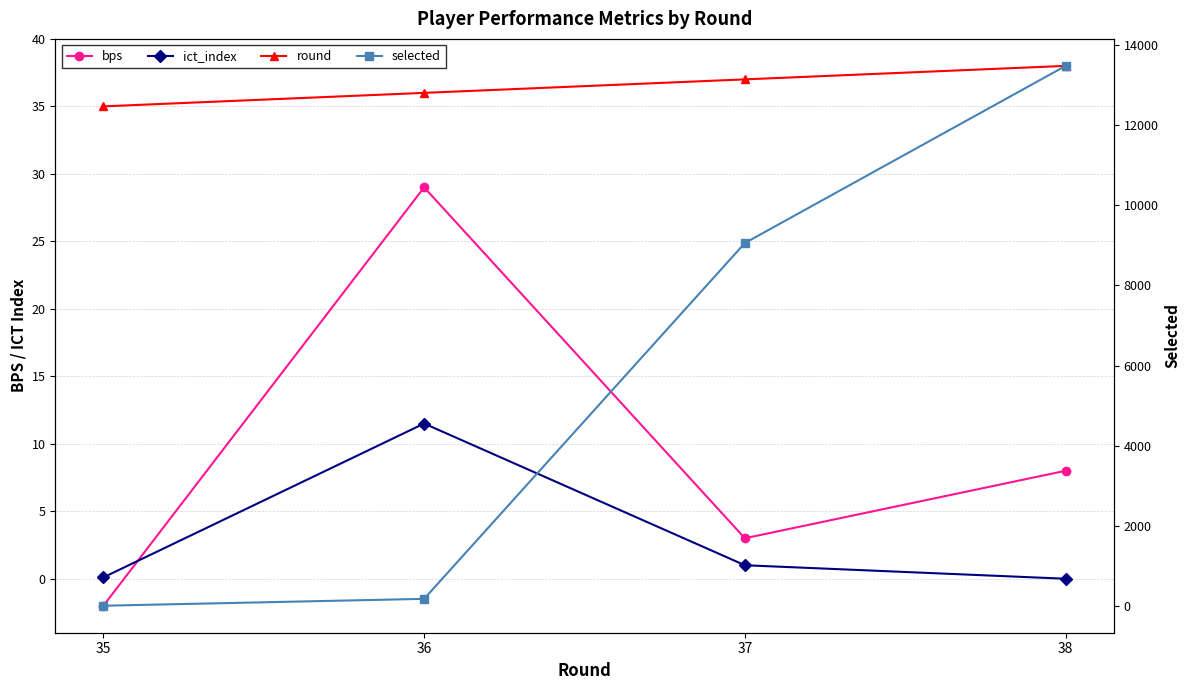

Between which two adjacent categories do ict_index and bps first intersect?

35 and 36